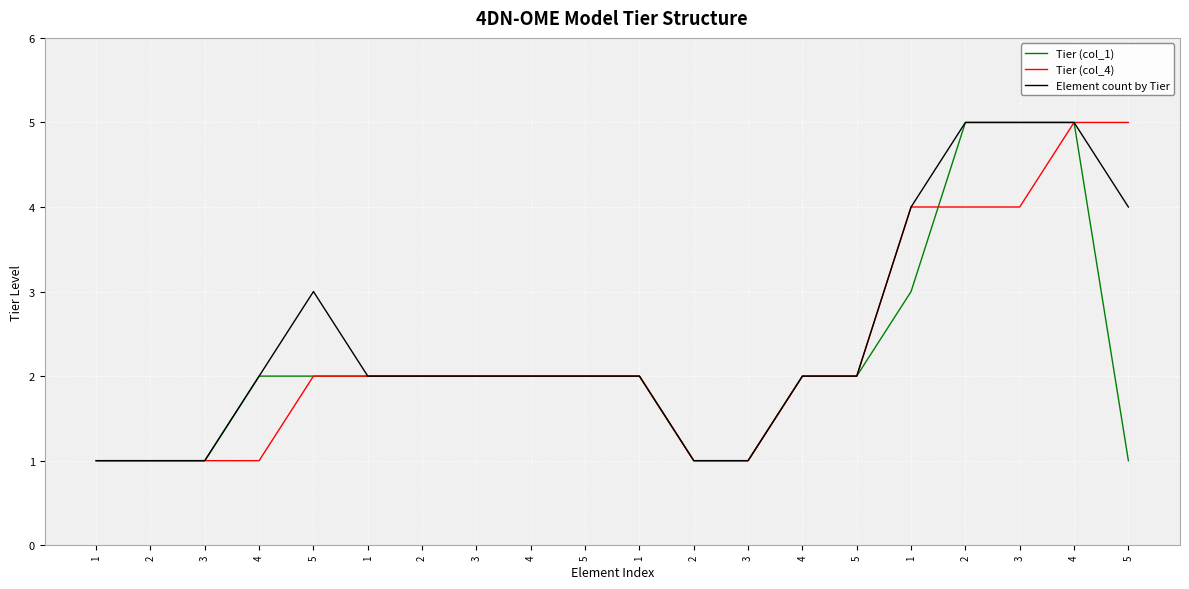

Does the chart display data point markers on the line(s)?

No